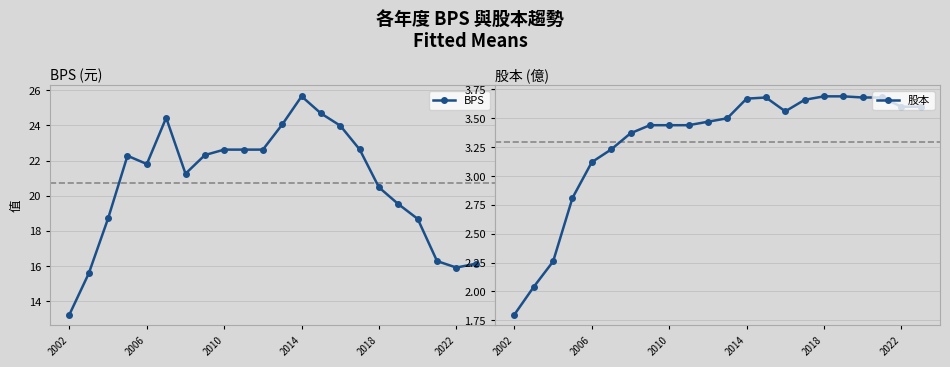

List the series in order of their overall mean, lowest first.

股本, BPS